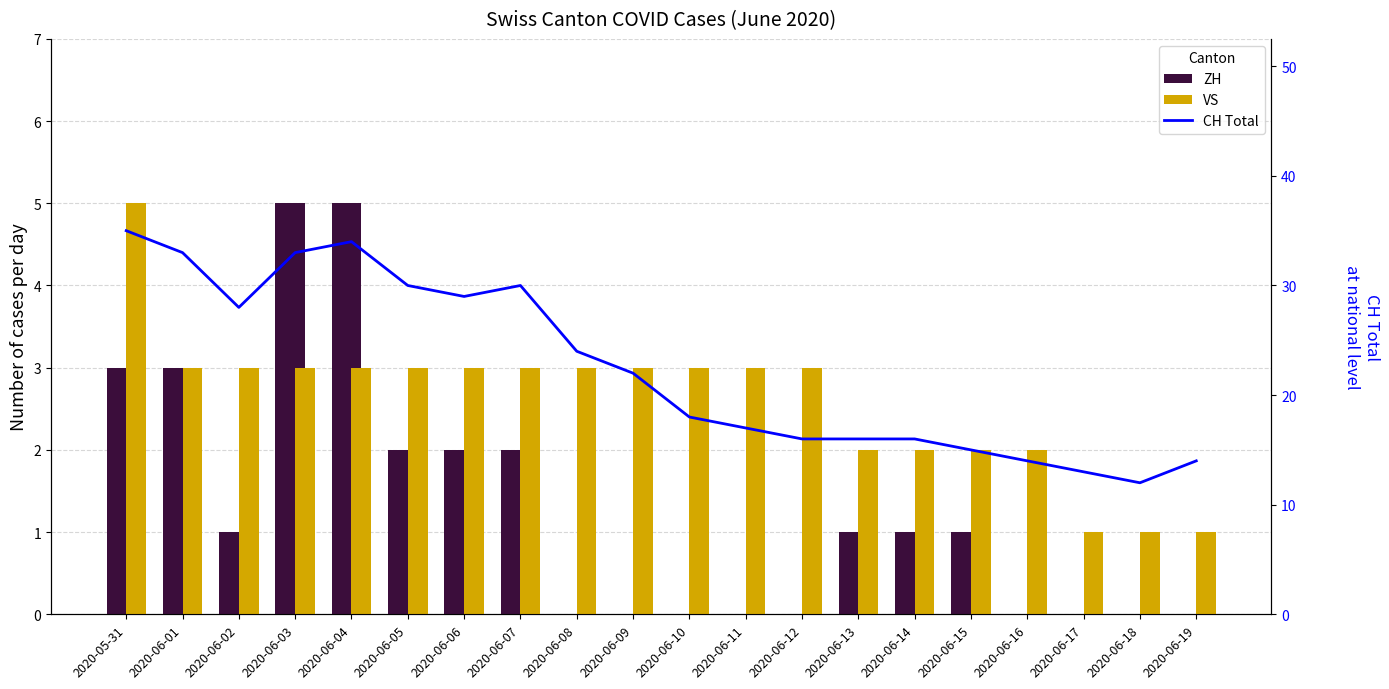

How many groups of bars are there?

20